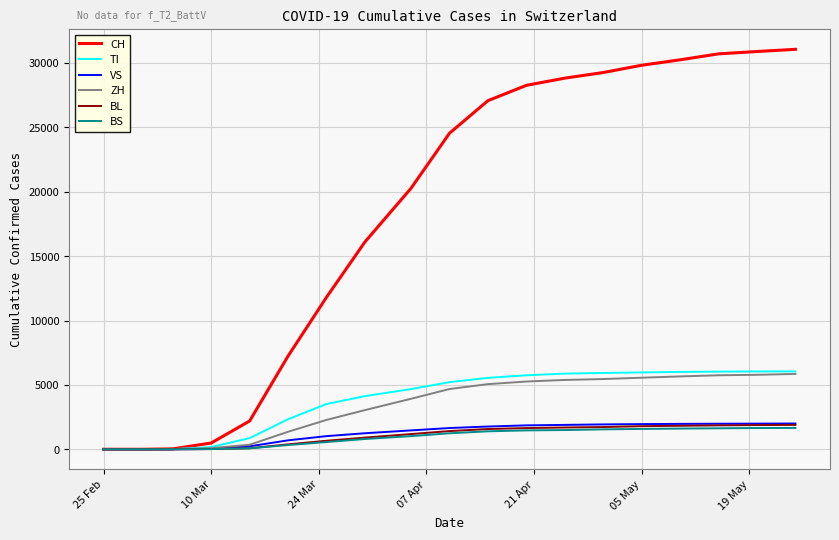

What is the greatest value displayed?

31065